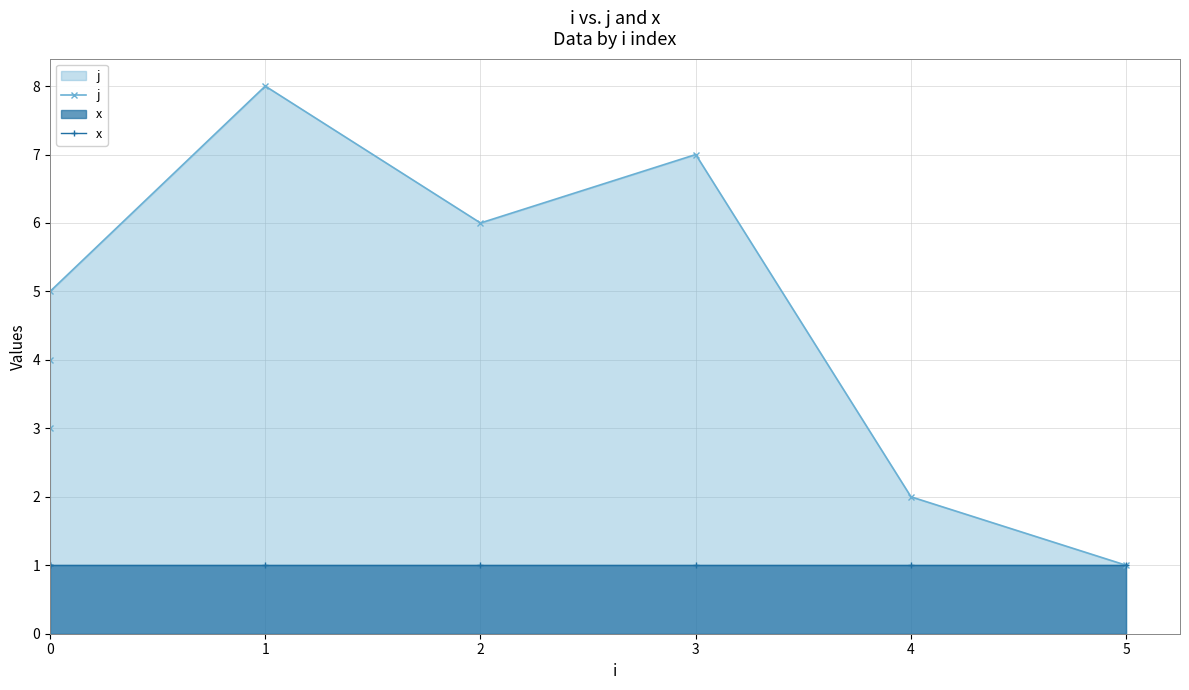

Between 0 and 2, which series saw the biggest shift?

j